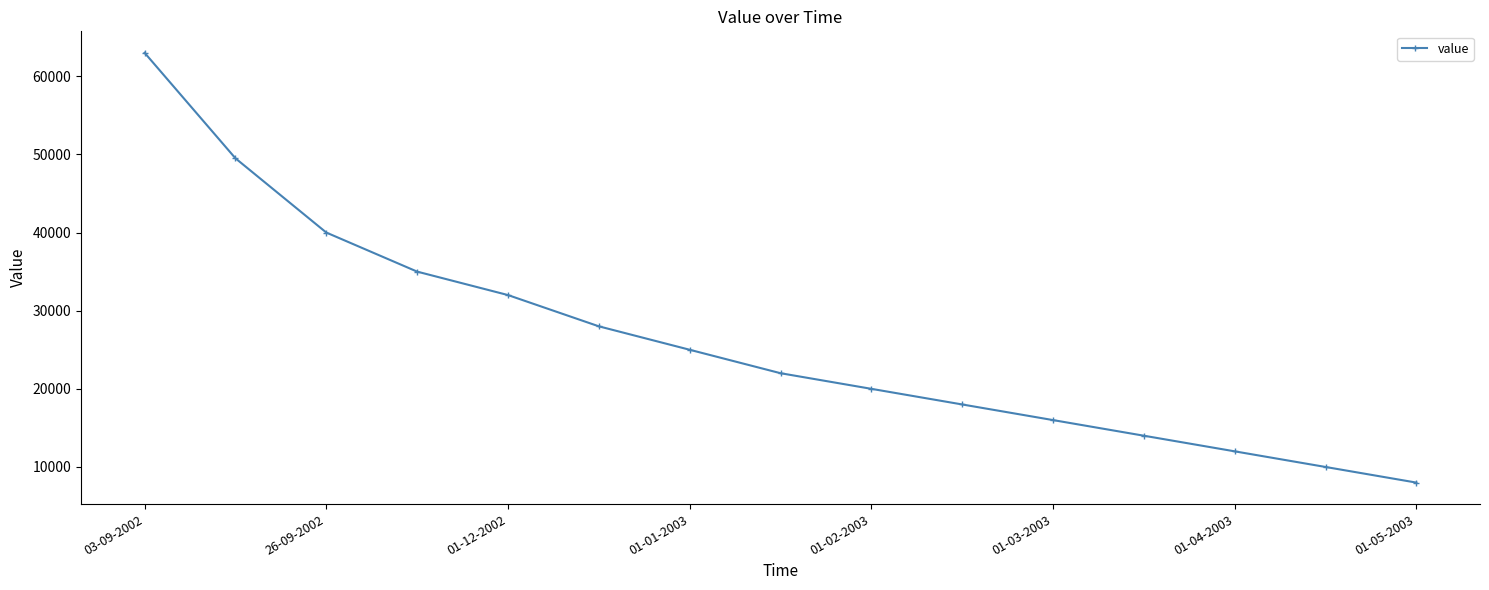

What is the difference between the maximum and minimum values?

55000